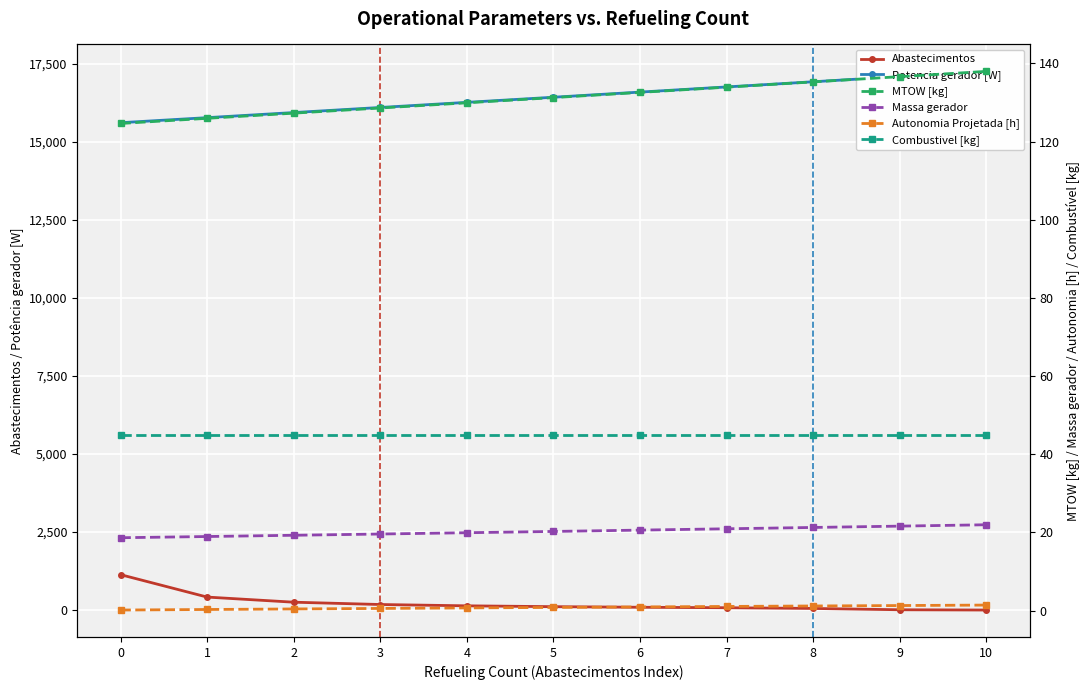

What is the maximum value shown in the chart?

17249.3